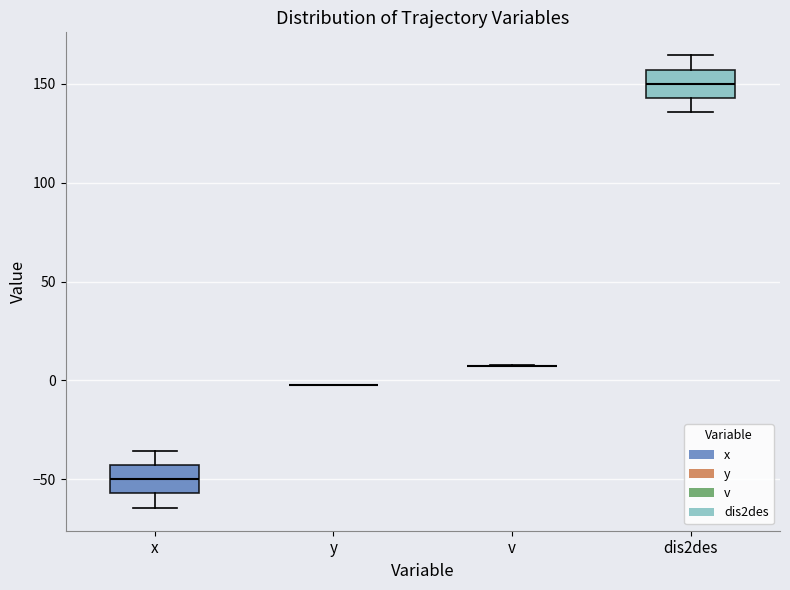

Reading left to right, read every box against the y-axis: the position of its median line, the range the box covers, and the ends of its whiskers. The values are not printed on the chart, so give them approximately, as read against the axis.

x: median -50, box -55 to -45, whiskers -65 to -35
y: box collapsed to a line at 0, whiskers 0 to 0
v: box collapsed to a line at 5, whiskers 5 to 10
dis2des: median 150, box 145 to 155, whiskers 135 to 165